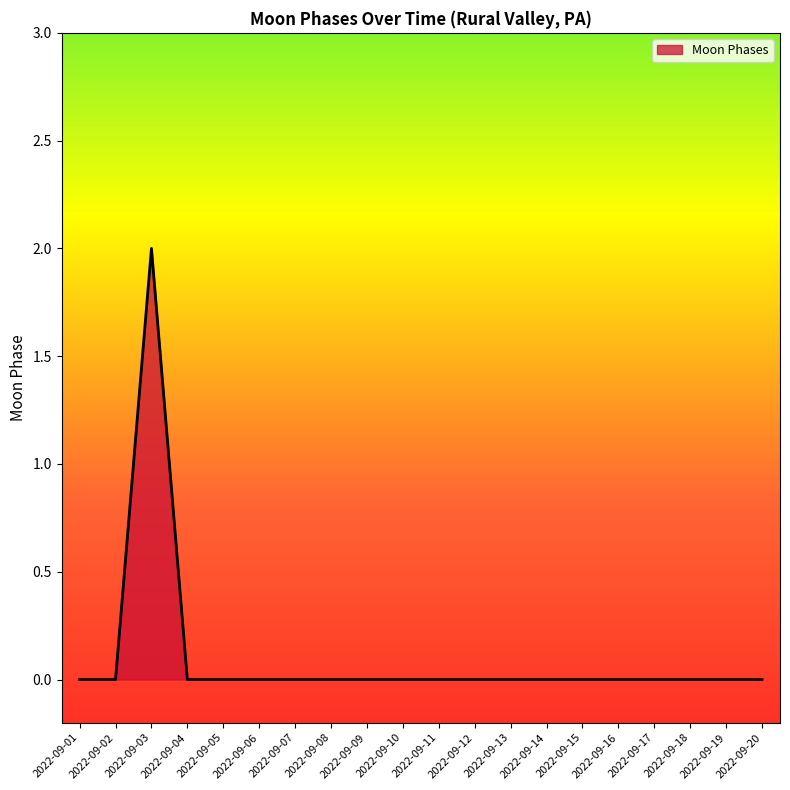

Reading right to left, list all the values displayed in this chart.

0	0	0	0	0	0	0	0	0	0	0	0	0	0	0	0	0	2	0	0